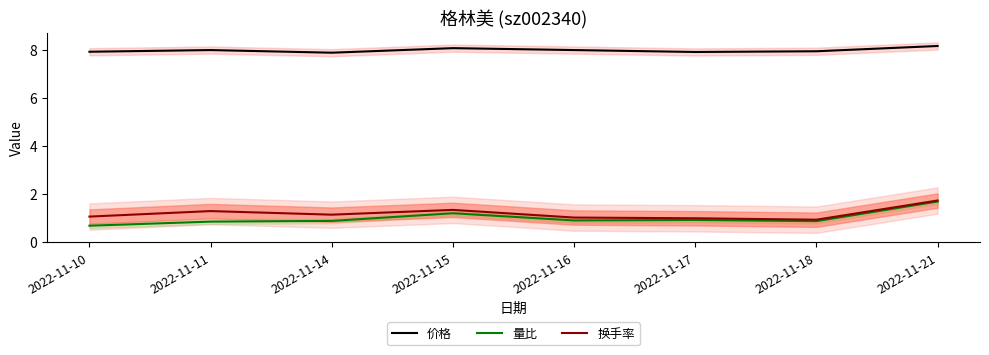

Does the chart display data point markers on the line(s)?

No